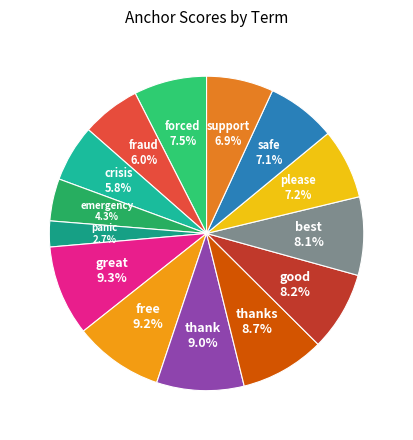

Between best and crisis, which is larger?

best